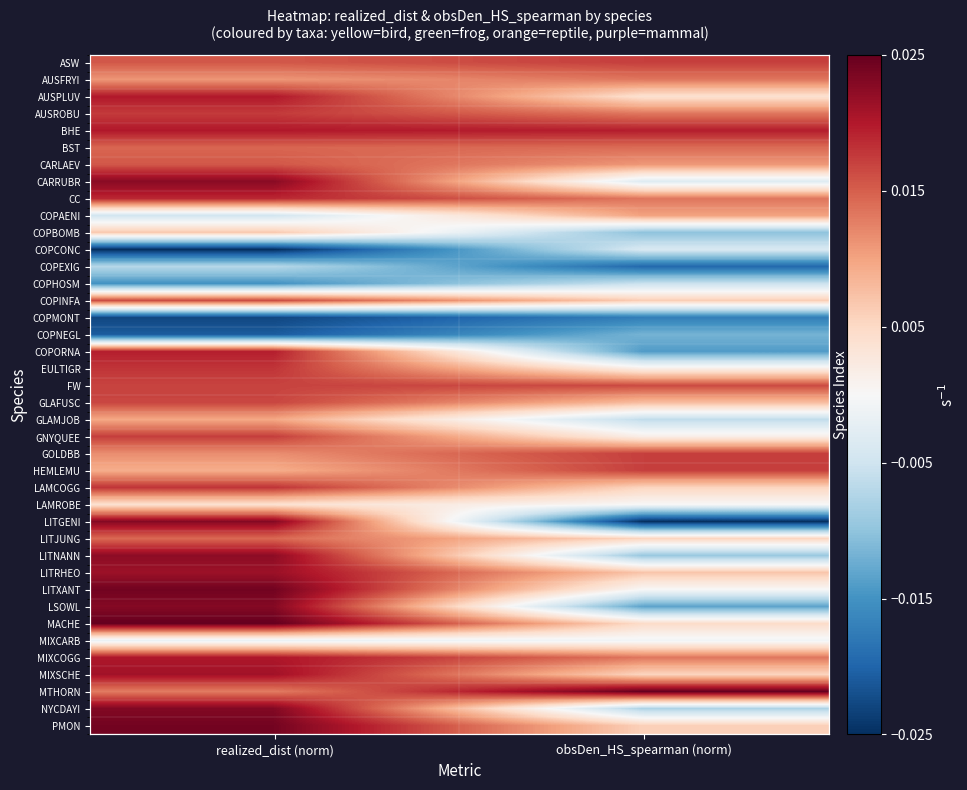

At which category is the sum across all series the highest?

realized_dist (norm)